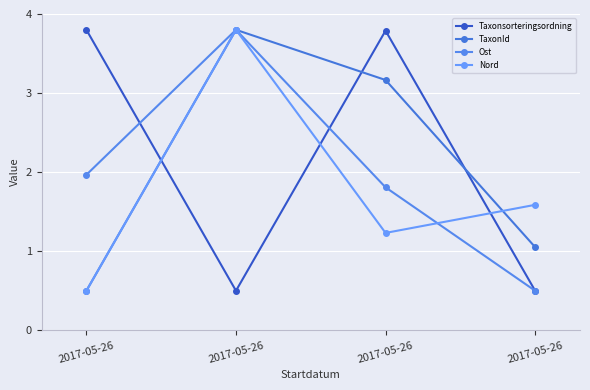

At 2017-05-26, list the series in order from smallest to largest.

TaxonId, Nord, Ost, Taxonsorteringsordning